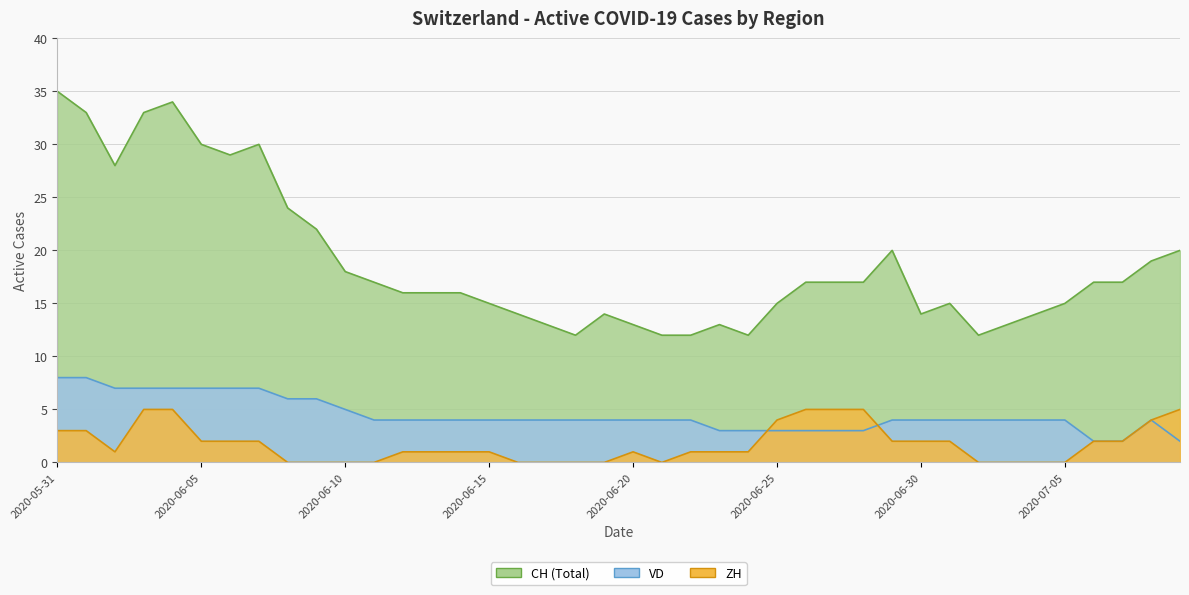

What is the average value of the VD series?

4